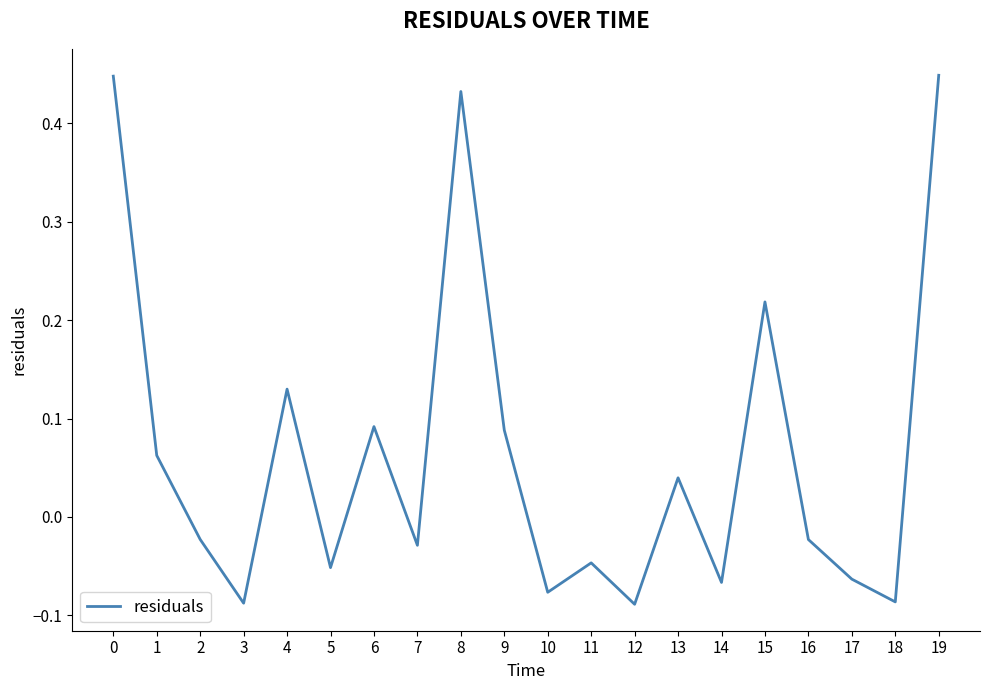

Is it true that the value at 12 is -0.0?

False